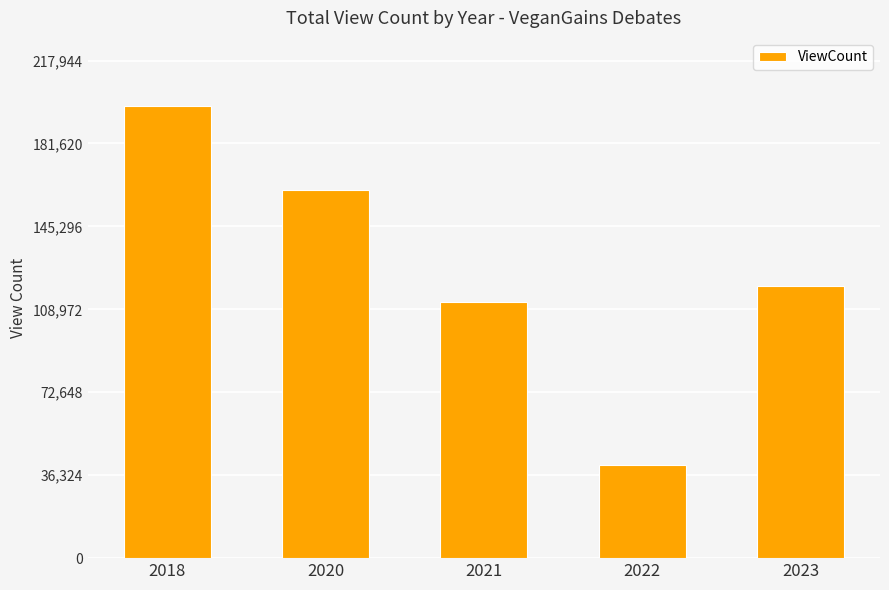

What is the sum of all values?

631404